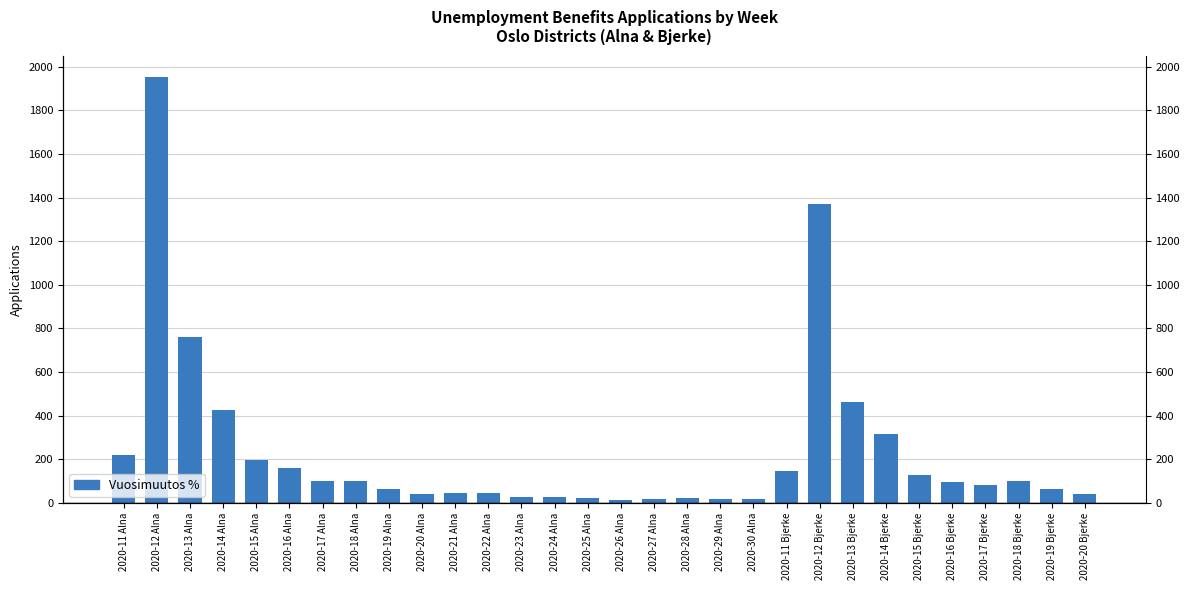

At which category does the chart reach its peak across all series?

2020-12 Alna